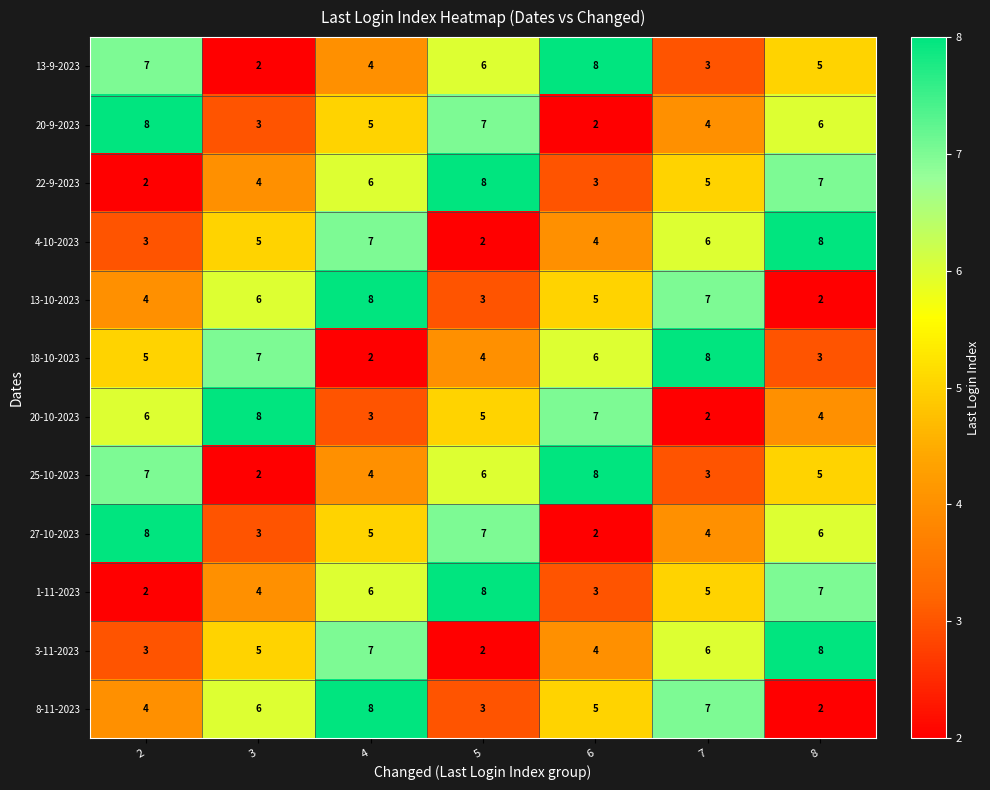

The value of 18-10-2023 at 2 is 5. True or false?

True